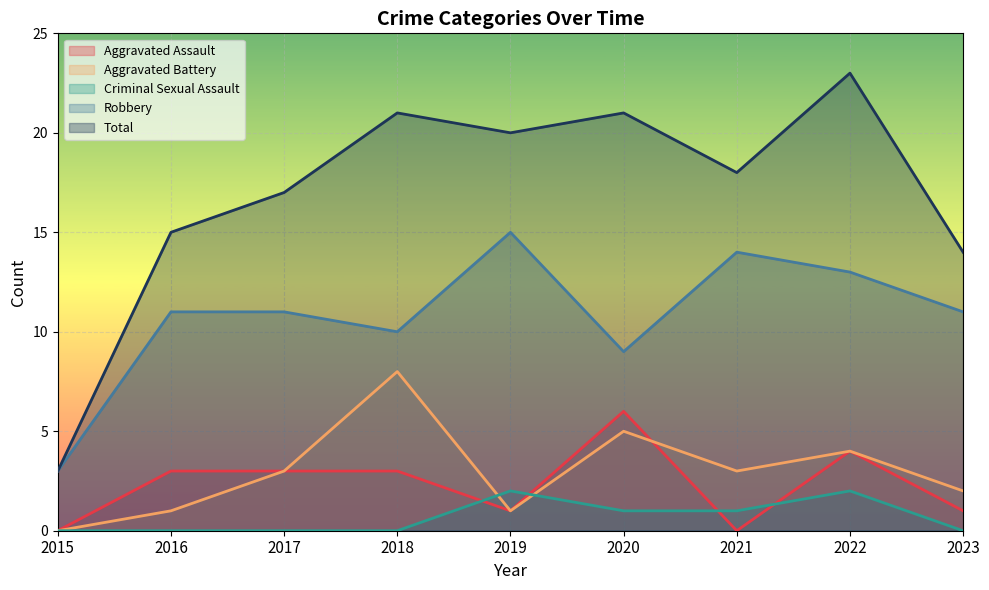

How many distinct data groups are displayed?

5